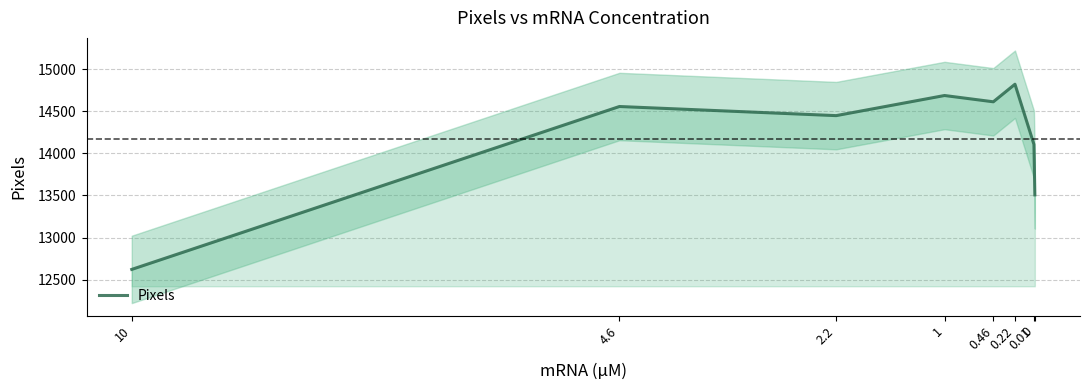

True or false: the data shows 4607.4 at 0.22.

False